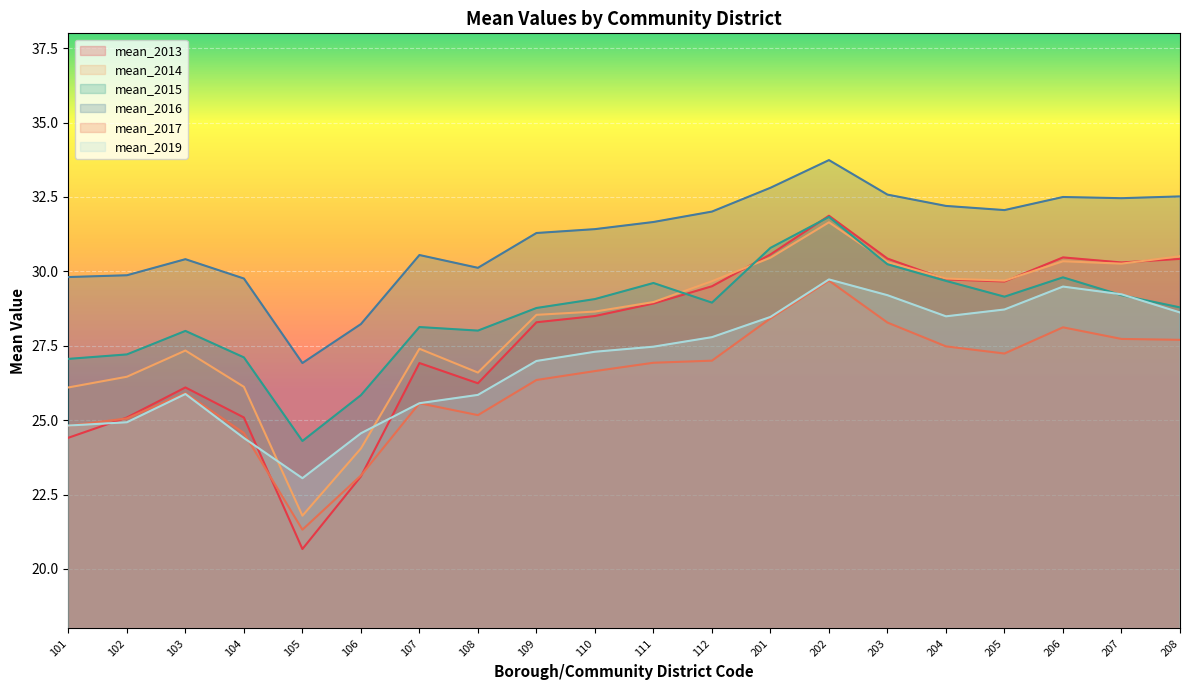

Reading left to right, extract all data points from this chart.

mean_2013: 101=24.4	102=25.1	103=26.1	104=25.1	105=20.7	106=23.1	107=26.9	108=26.2	109=28.3	110=28.5	111=28.9	112=29.5	201=30.6	202=31.9	203=30.4	204=29.7	205=29.7	206=30.5	207=30.3	208=30.4
mean_2014: 101=26.1	102=26.5	103=27.3	104=26.1	105=21.8	106=24.1	107=27.4	108=26.6	109=28.5	110=28.6	111=29.0	112=29.7	201=30.5	202=31.6	203=30.3	204=29.8	205=29.7	206=30.3	207=30.3	208=30.5
mean_2015: 101=27.1	102=27.2	103=28.0	104=27.1	105=24.3	106=25.8	107=28.1	108=28.0	109=28.8	110=29.1	111=29.6	112=28.9	201=30.8	202=31.8	203=30.2	204=29.7	205=29.1	206=29.8	207=29.2	208=28.8
mean_2016: 101=29.8	102=29.9	103=30.4	104=29.8	105=26.9	106=28.2	107=30.6	108=30.1	109=31.3	110=31.4	111=31.7	112=32.0	201=32.8	202=33.7	203=32.6	204=32.2	205=32.1	206=32.5	207=32.5	208=32.5
mean_2017: 101=24.8	102=25.1	103=25.9	104=24.6	105=21.3	106=23.1	107=25.6	108=25.2	109=26.4	110=26.6	111=26.9	112=27.0	201=28.4	202=29.7	203=28.3	204=27.5	205=27.2	206=28.1	207=27.7	208=27.7
mean_2019: 101=24.8	102=24.9	103=25.9	104=24.4	105=23.1	106=24.6	107=25.6	108=25.9	109=27.0	110=27.3	111=27.5	112=27.8	201=28.5	202=29.7	203=29.2	204=28.5	205=28.7	206=29.5	207=29.2	208=28.6